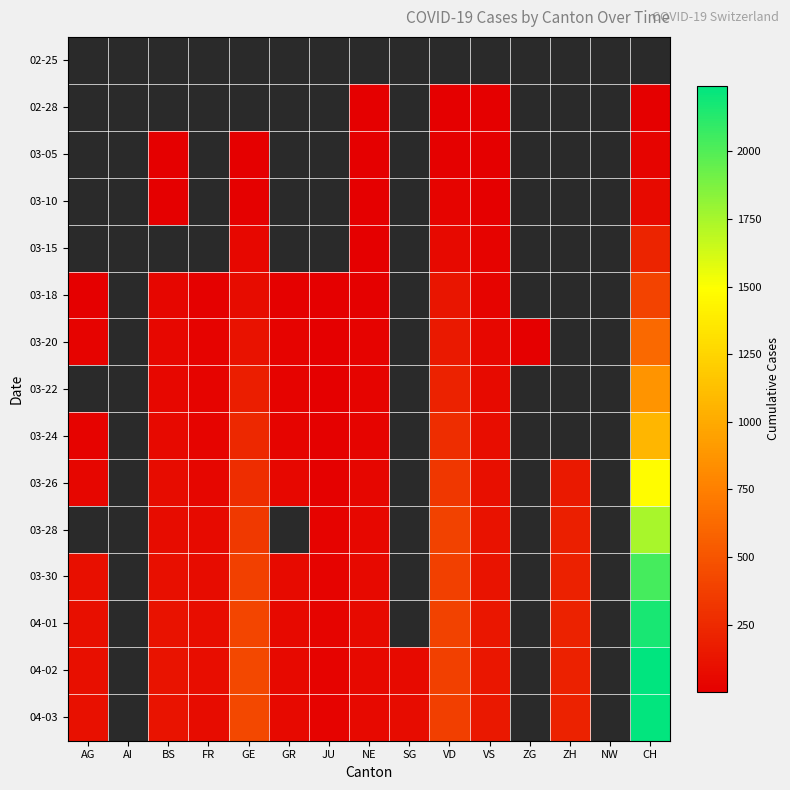

Between FR and VS, which is larger?

VS